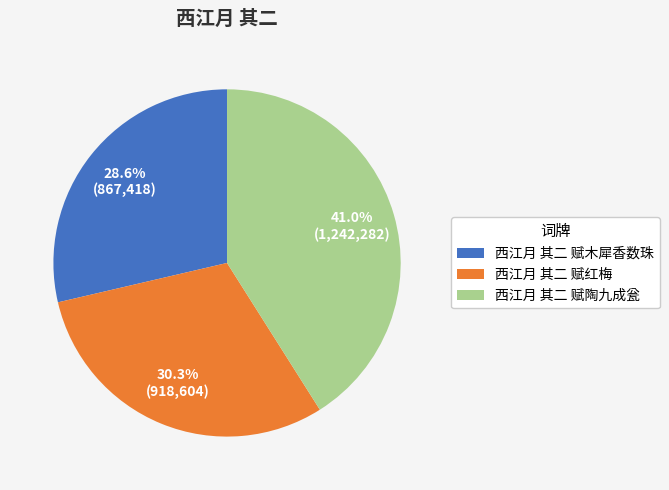

What is the ratio of the value at 西江月 其二 赋红梅 to the value at 西江月 其二 赋陶九成瓮?

0.7